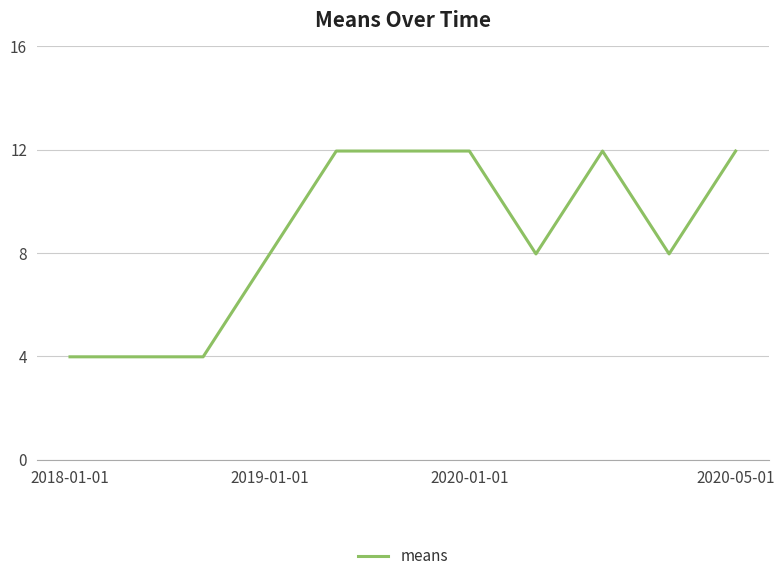

What is the maximum value shown in the chart?

11.9